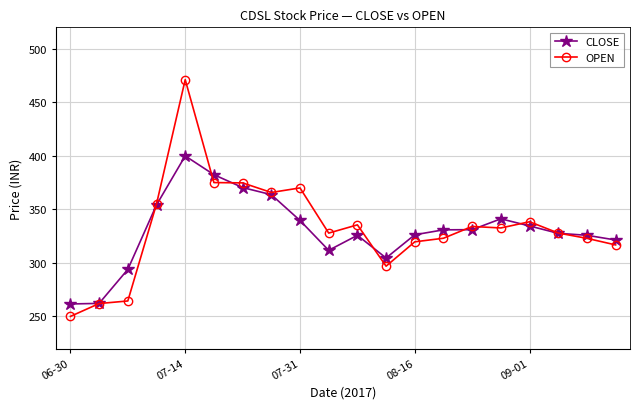

At how many categories does at least one series exceed 277?

18